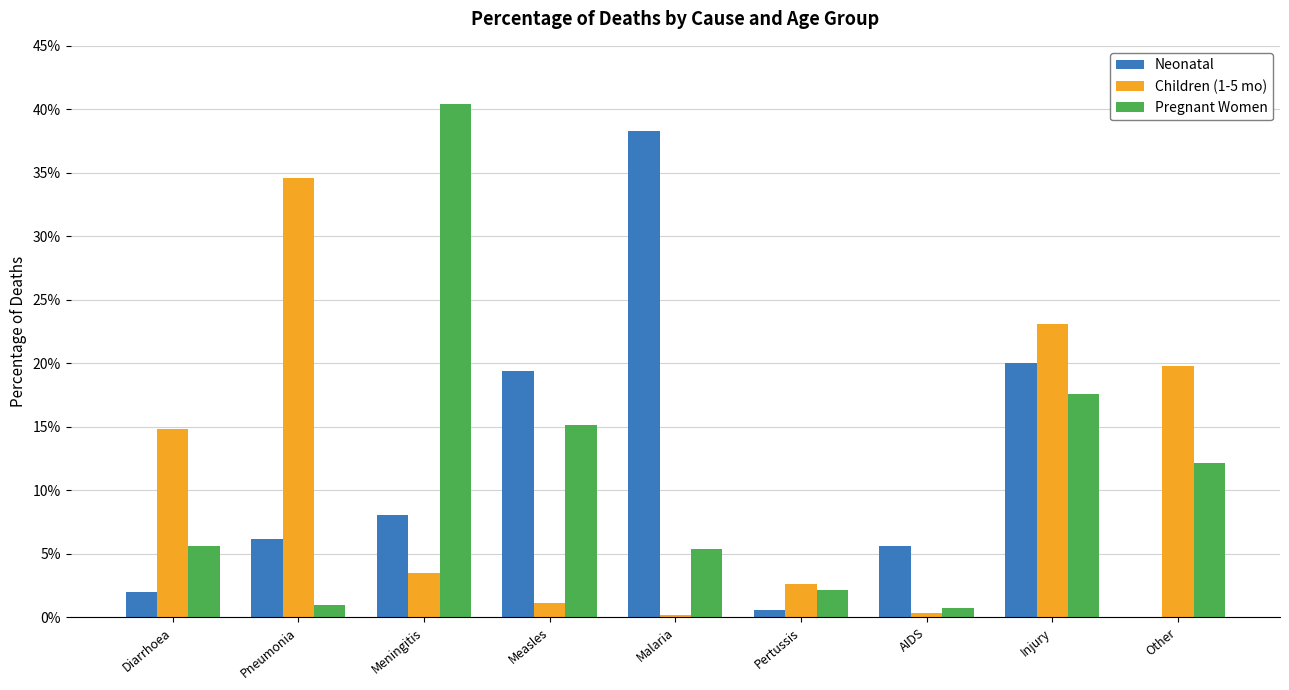

Does the chart contain stacked bars?

No